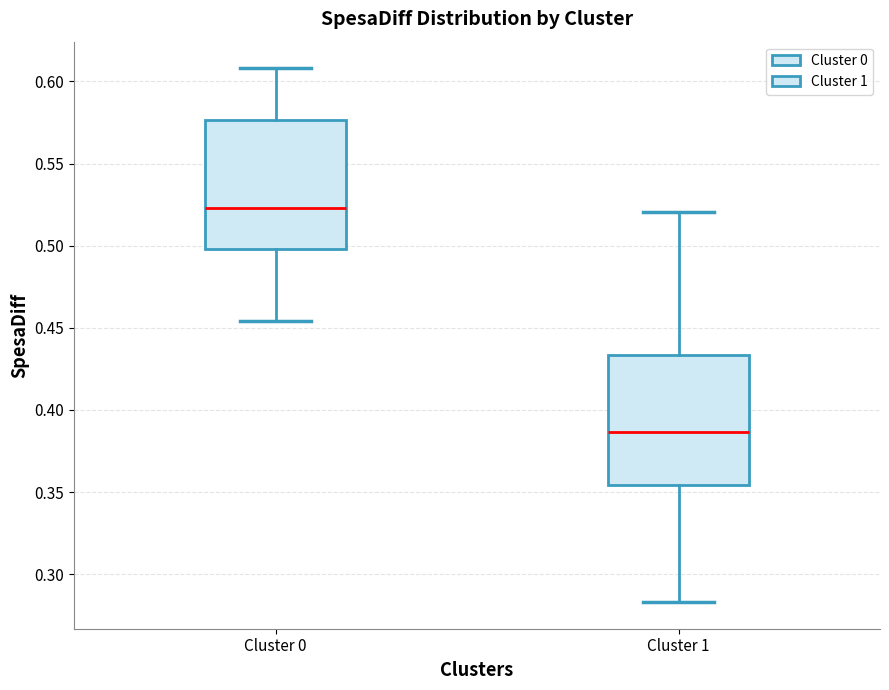

Reading left to right, read every box against the y-axis: the position of its median line, the range the box covers, and the ends of its whiskers. The values are not printed on the chart, so give them approximately, as read against the axis.

Cluster 0: median 0.525, box 0.500 to 0.575, whiskers 0.455 to 0.610
Cluster 1: median 0.385, box 0.355 to 0.435, whiskers 0.285 to 0.520